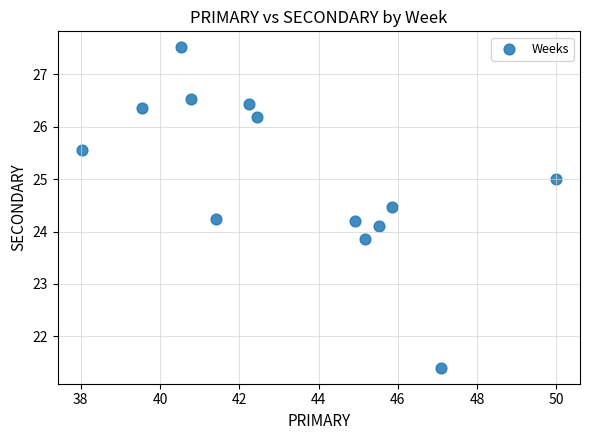

What is the range of X values (max minus min)?

12.0